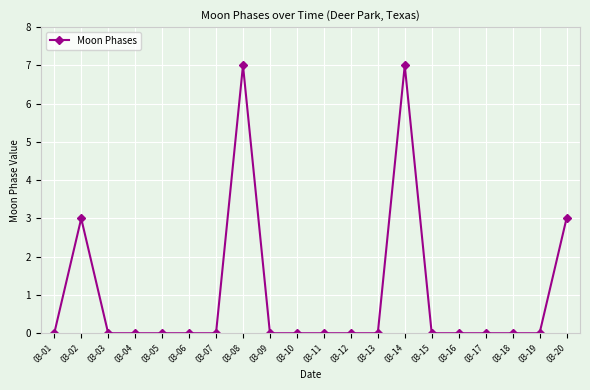

How many distinct data groups are displayed?

1